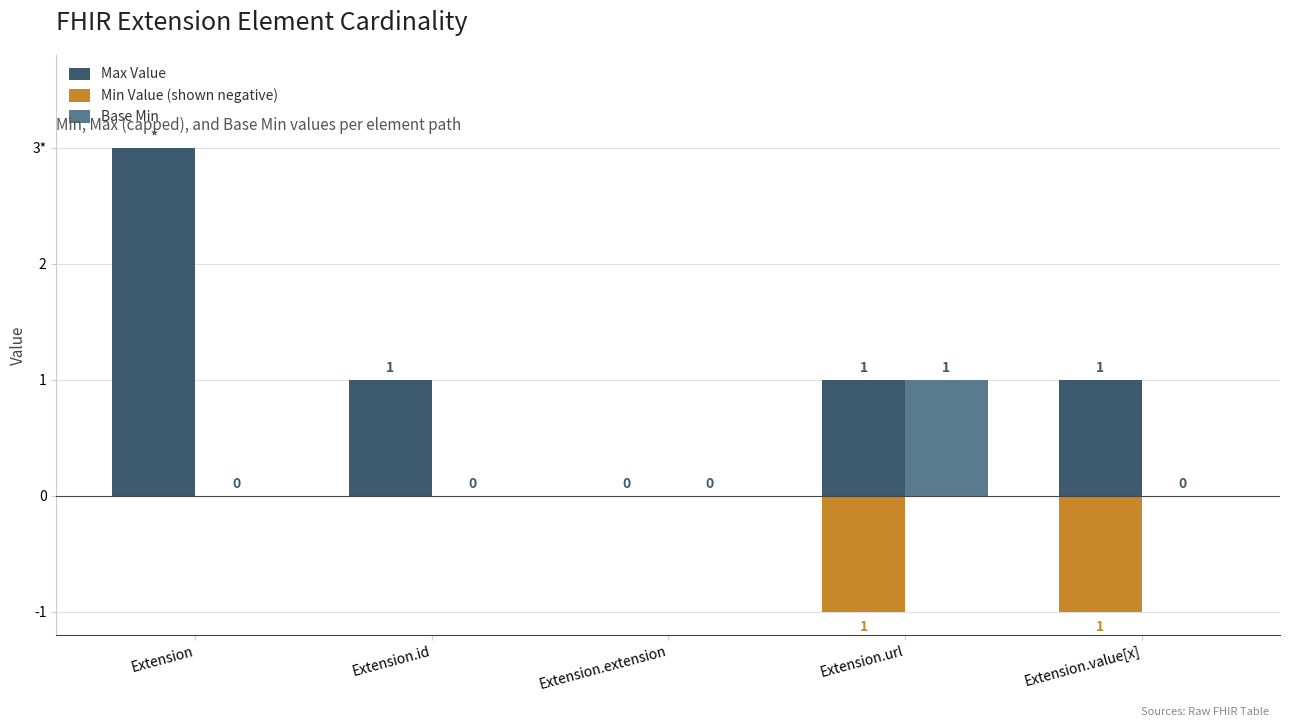

Reading right to left, extract all data points from this chart.

Max Value: 1	1	0	1	3
Min Value (shown negative): -1	-1	0	0	0
Base Min: 0	1	0	0	0